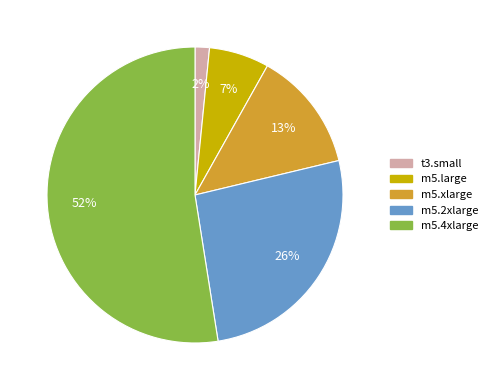

To the nearest percent, what is the average slice percentage?

20%